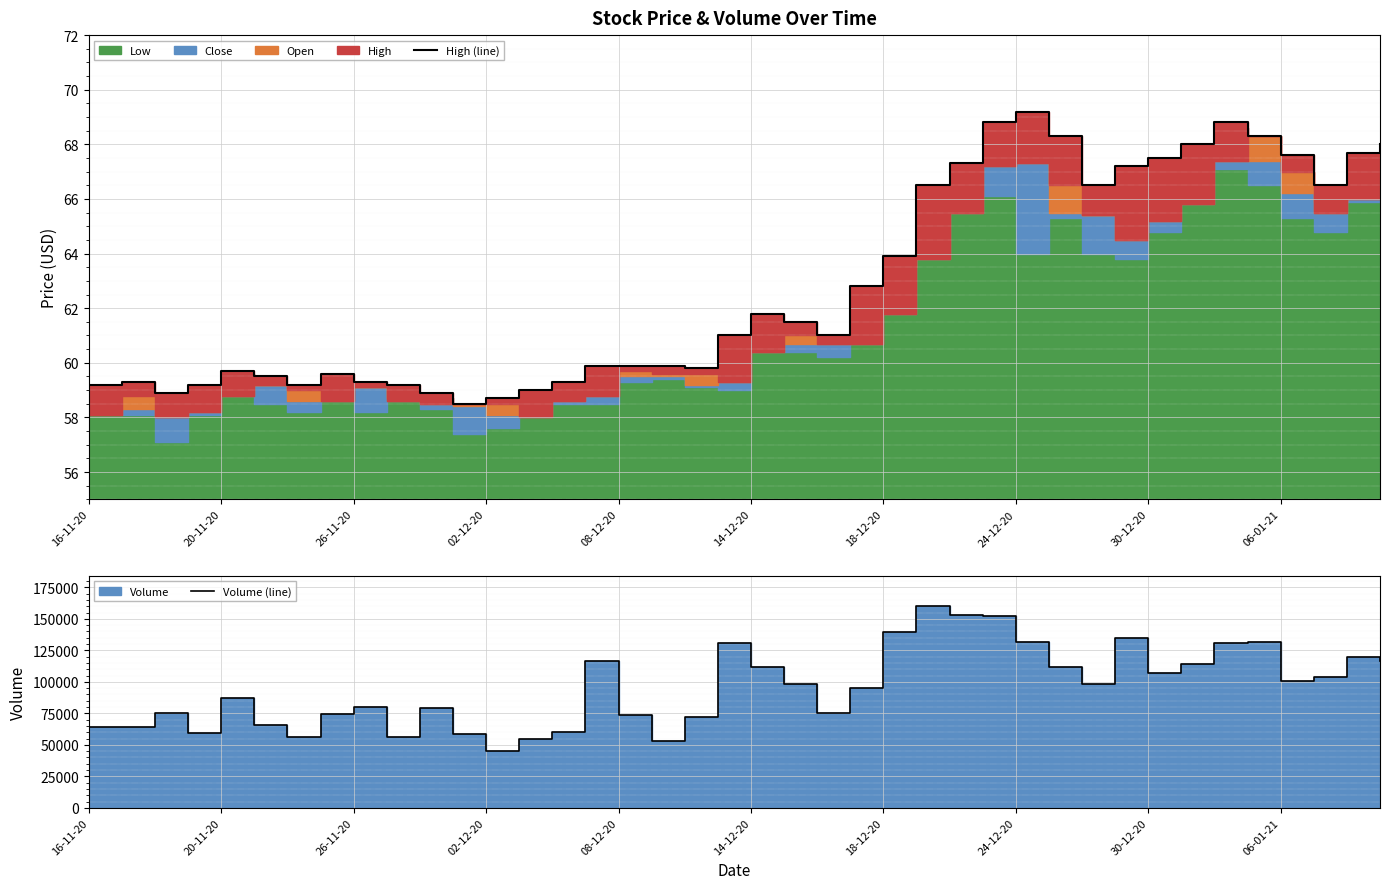

What is the sum of all Volume (line) values?

3815138.0